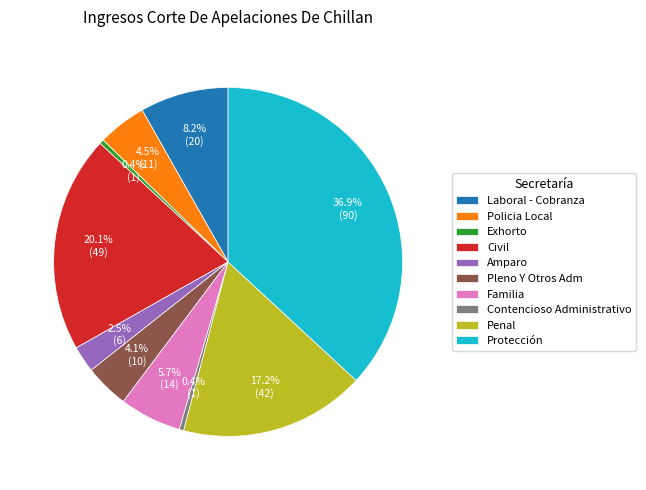

To the nearest percent, what portion does Protección represent?

37%